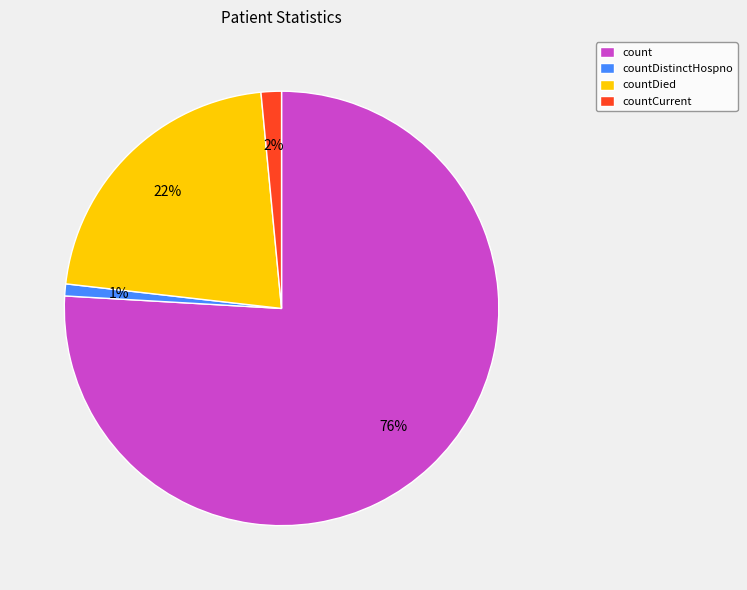

How many slices are in this pie chart?

4